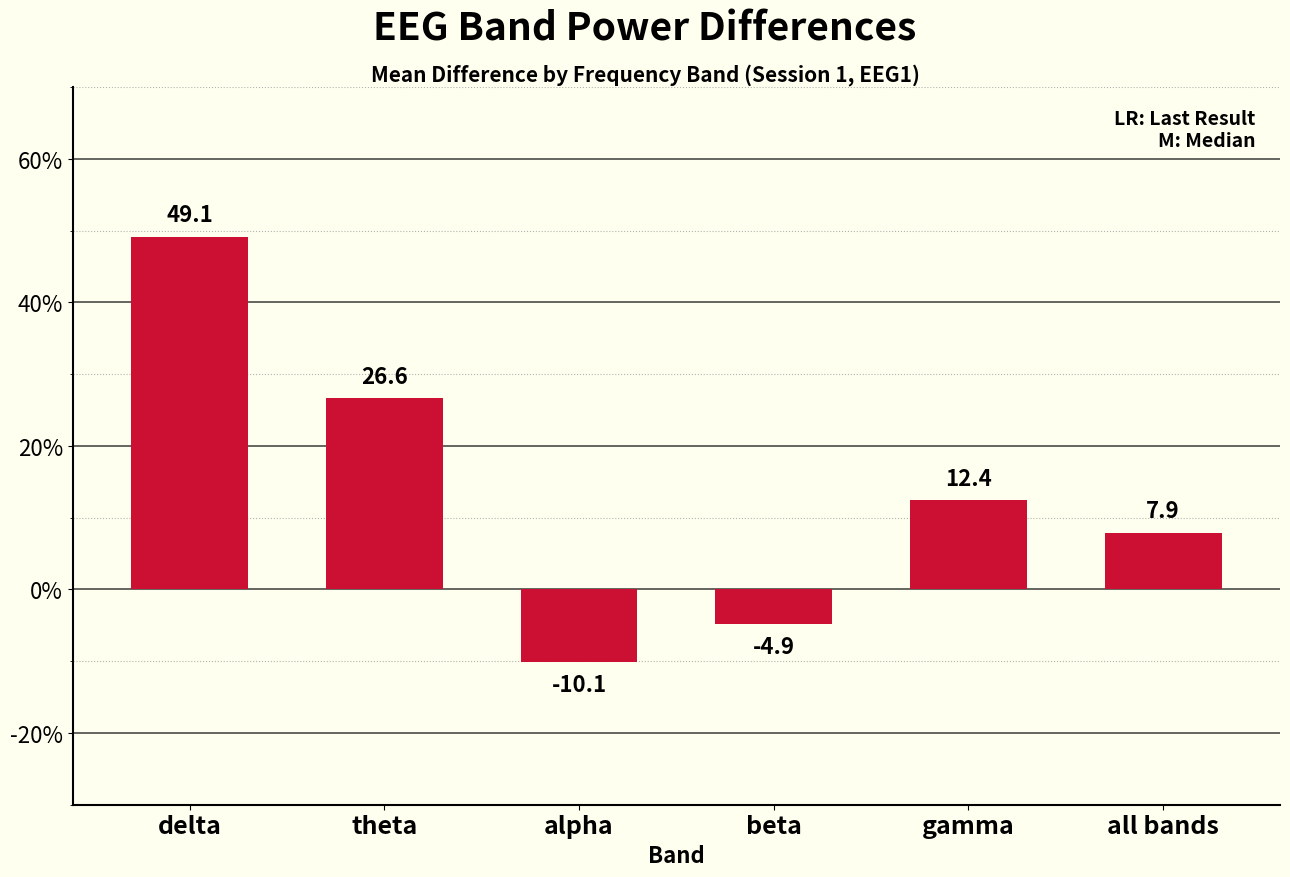

How many distinct data groups are displayed?

1